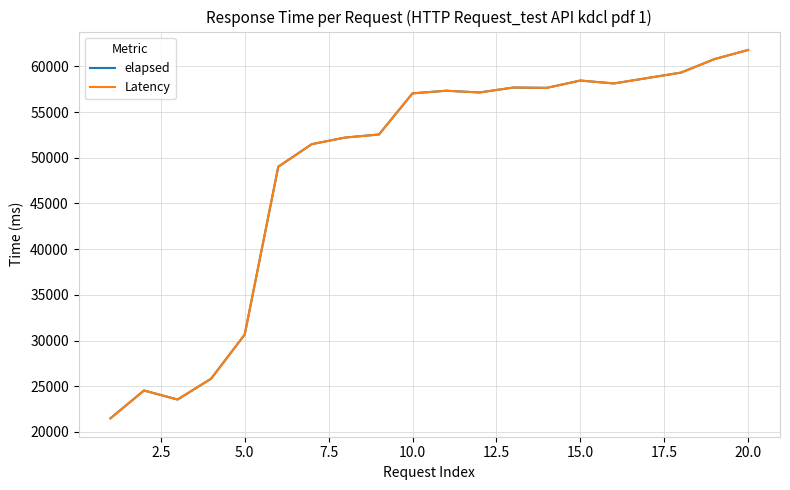

What is the minimum value shown in the chart?

21489